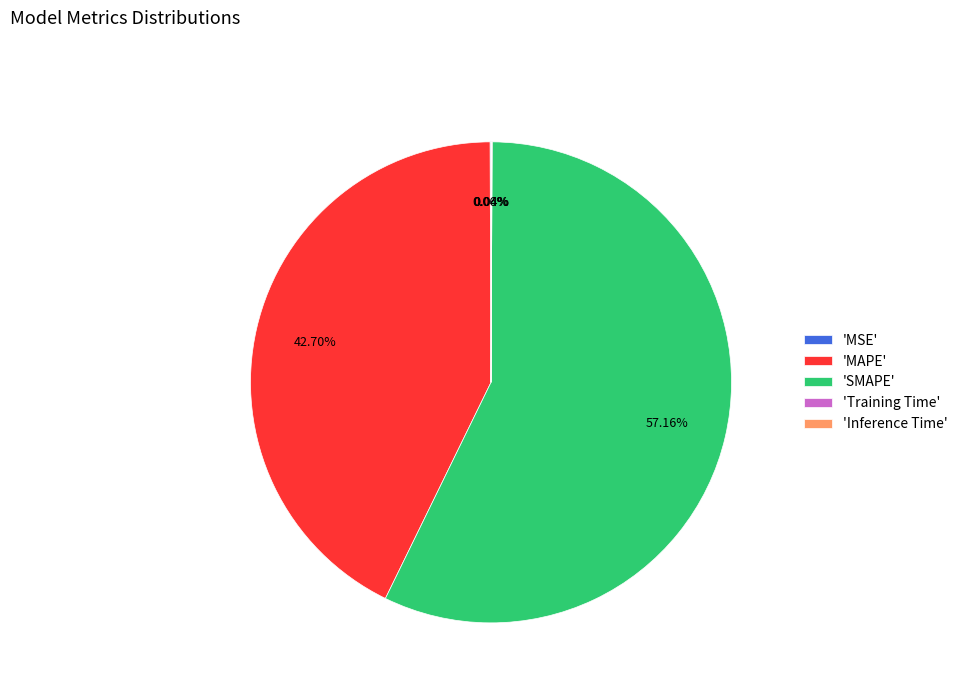

Is the sum of 'MAPE' and 'SMAPE' greater than half?

Yes